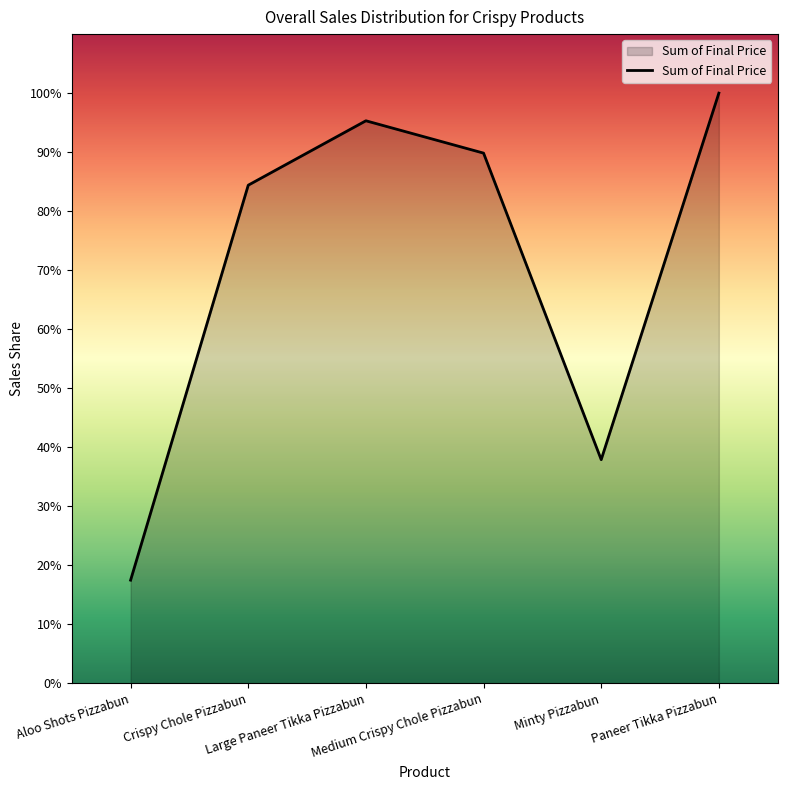

Is this an area chart (filled region under the line)?

Yes